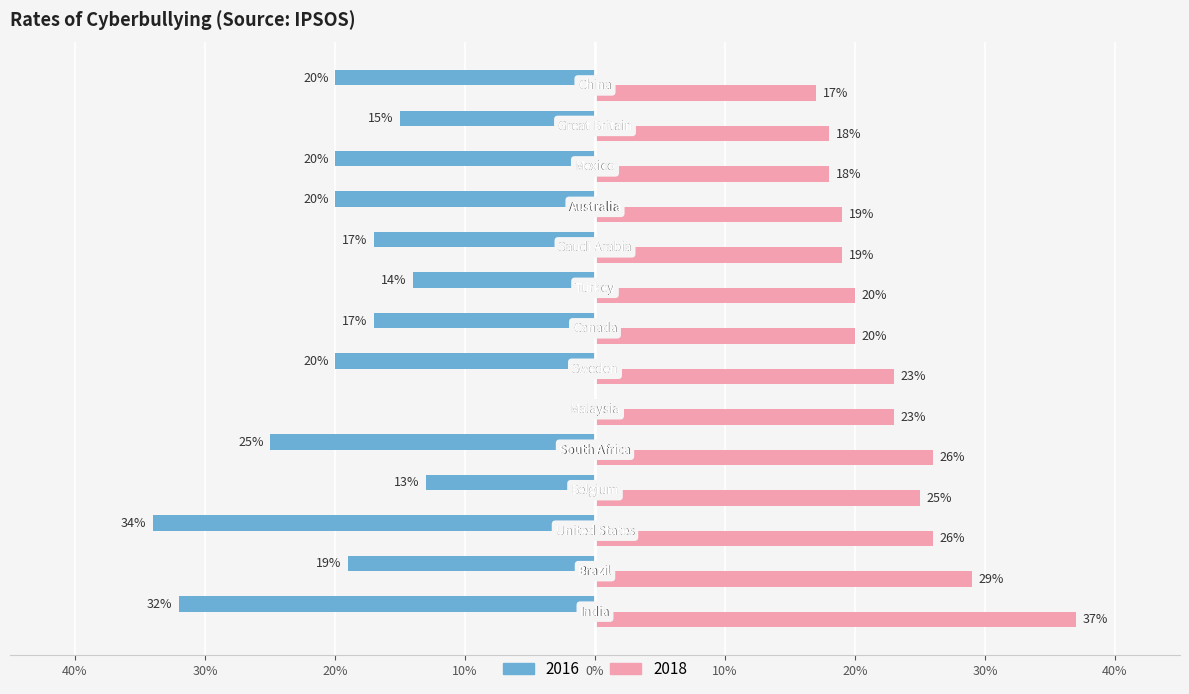

Which series has the largest total across all categories?

2018